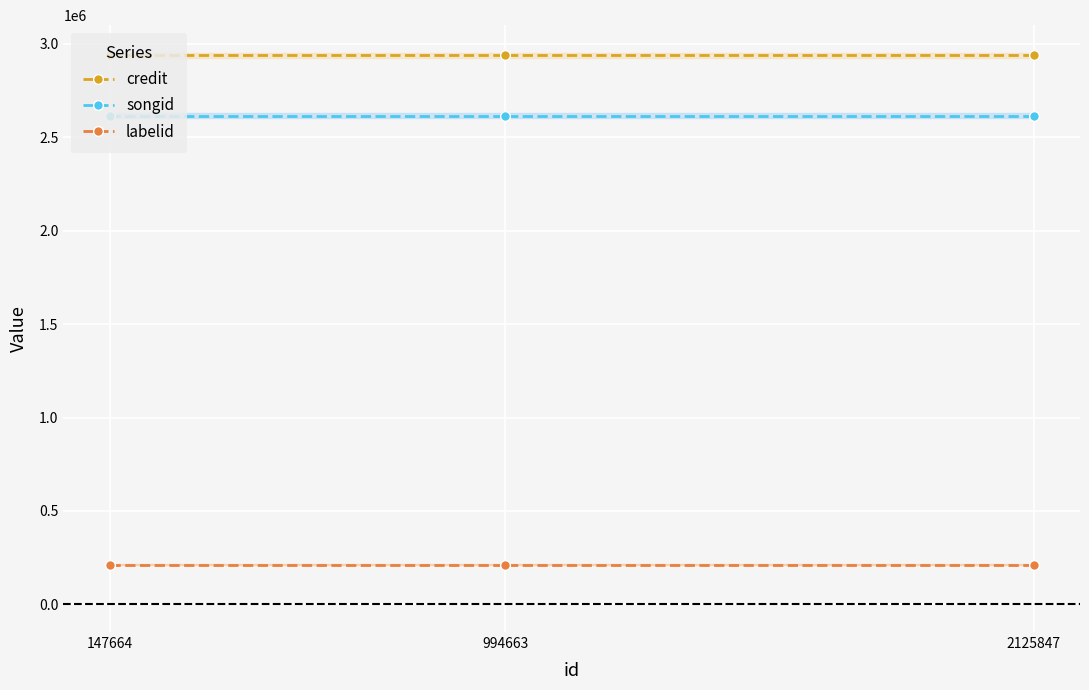

Does the chart display data point markers on the line(s)?

Yes